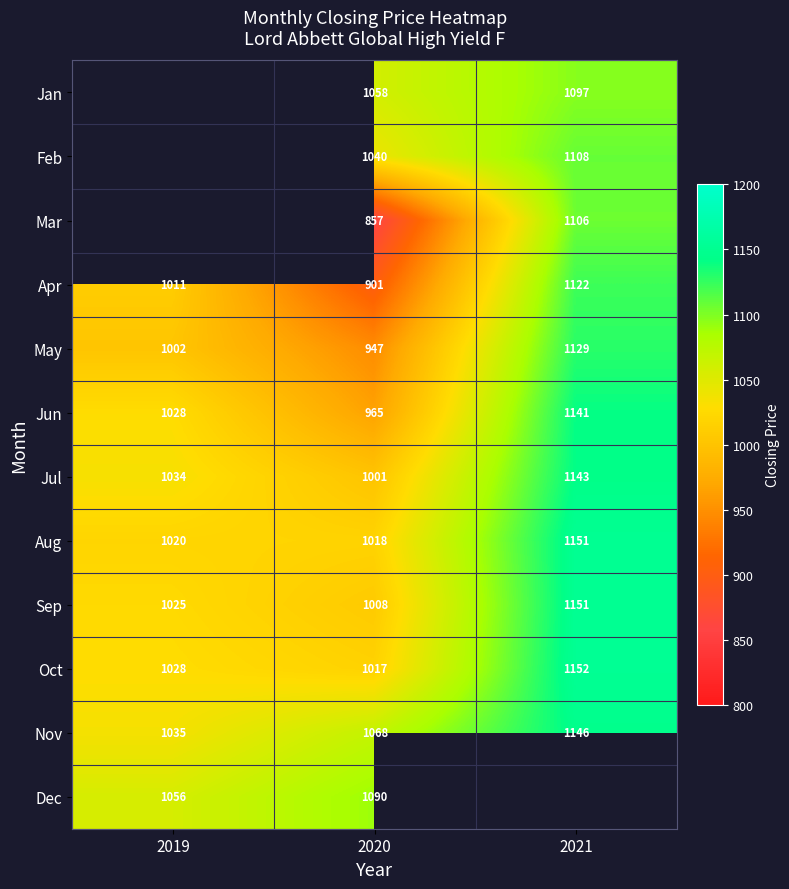

What is the sum of all Nov values?

3249